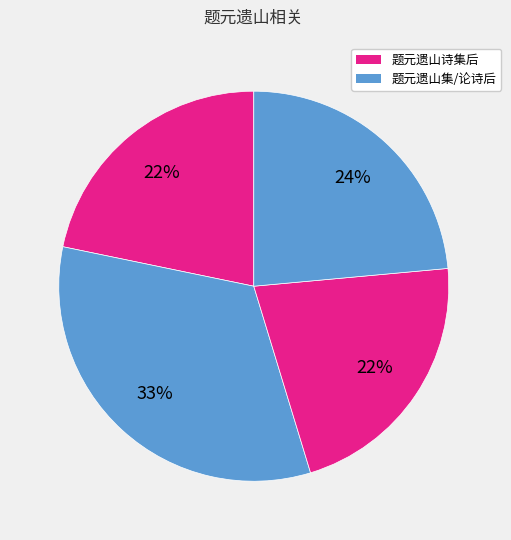

Which slice is the largest?

题元遗山论诗后